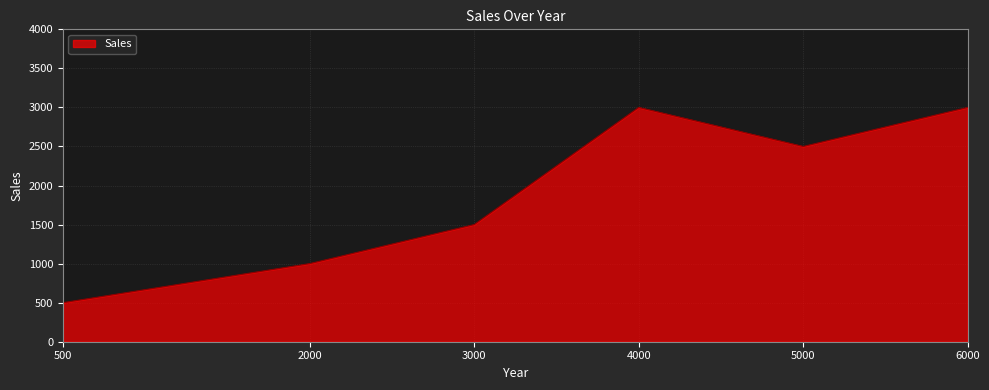

How many distinct data groups are displayed?

1